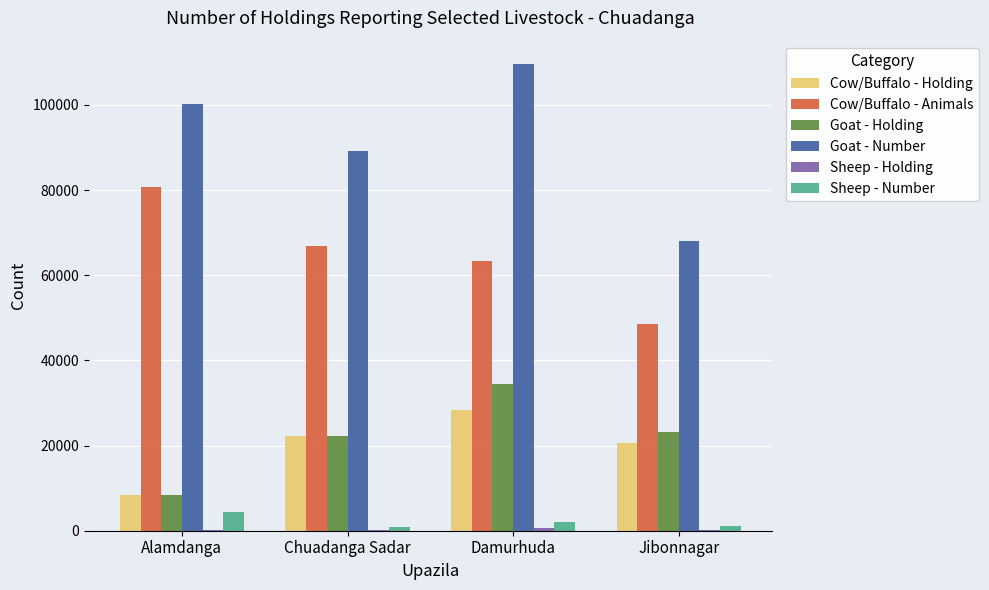

True or false: Cow/Buffalo - Animals has a value of 48453 at Jibonnagar.

True